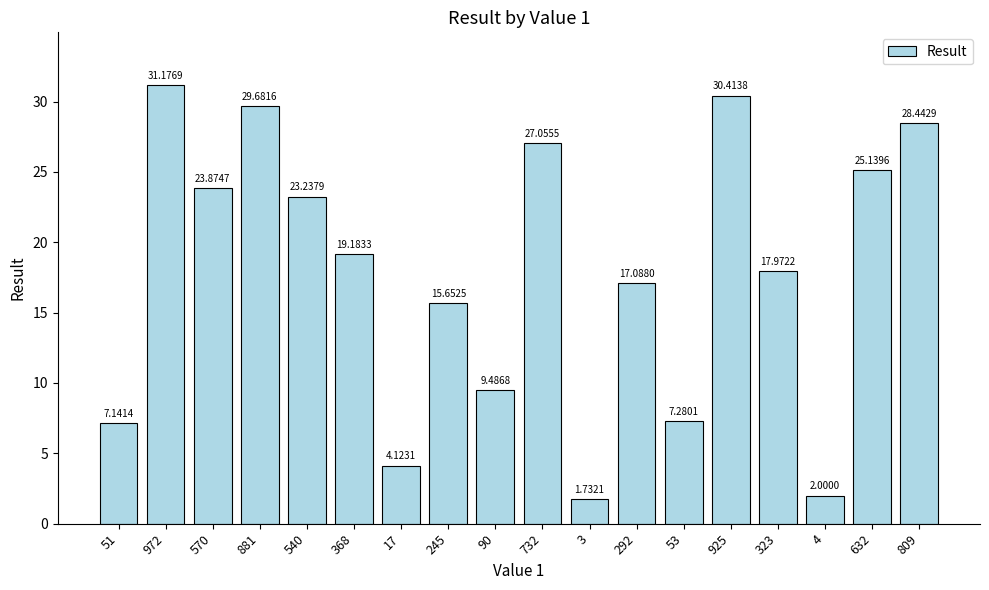

Between 368 and 881, which is larger?

881